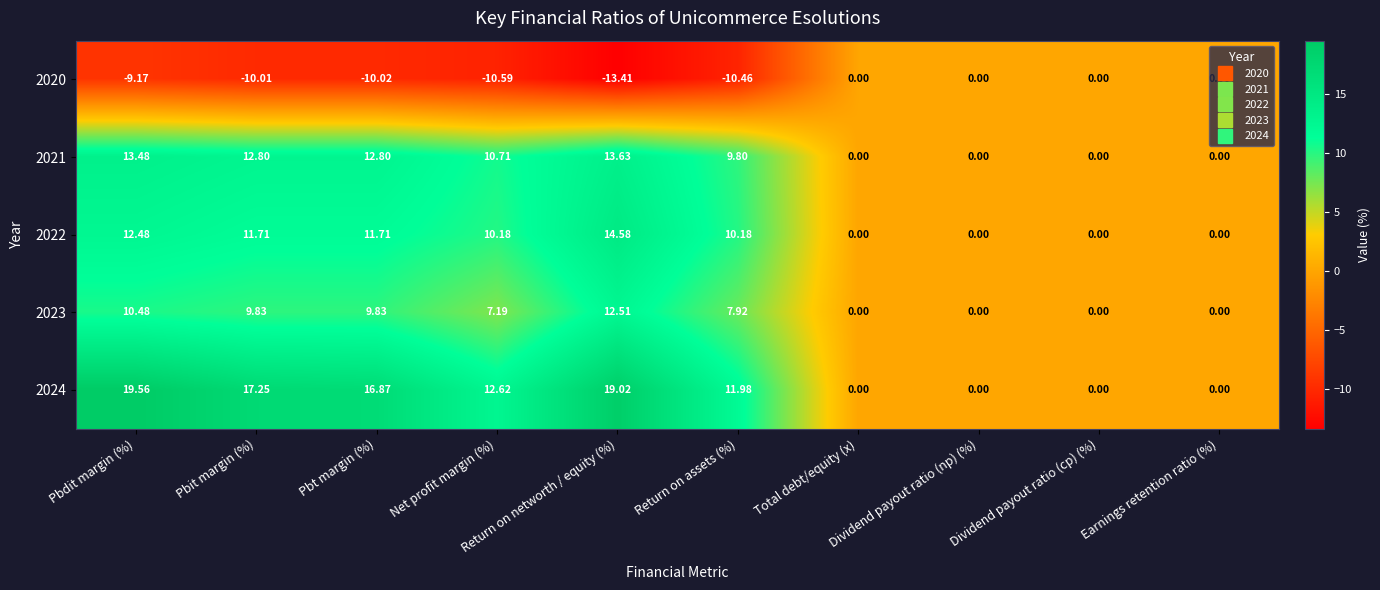

At which category does the chart reach its minimum across all series?

Return on networth / equity (%)